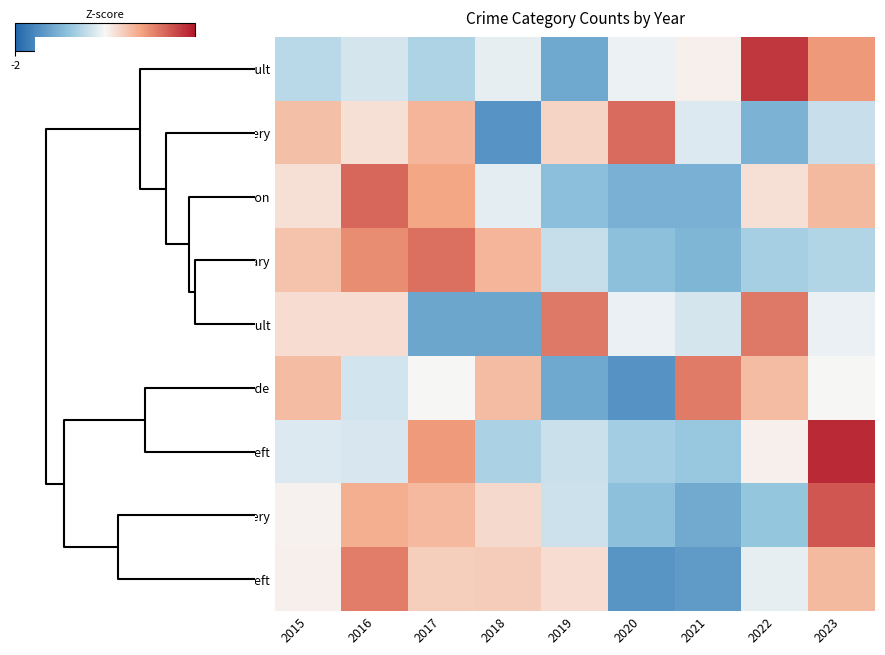

Which label corresponds to the largest value in the chart?

2023